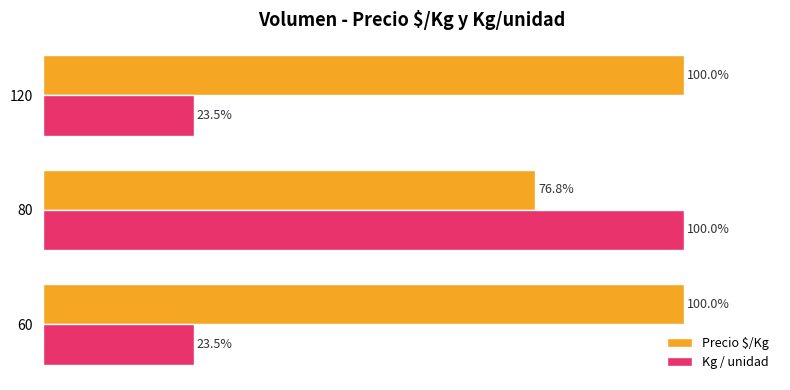

Rank the series by their average value, from highest to lowest.

Precio $/Kg, Kg / unidad